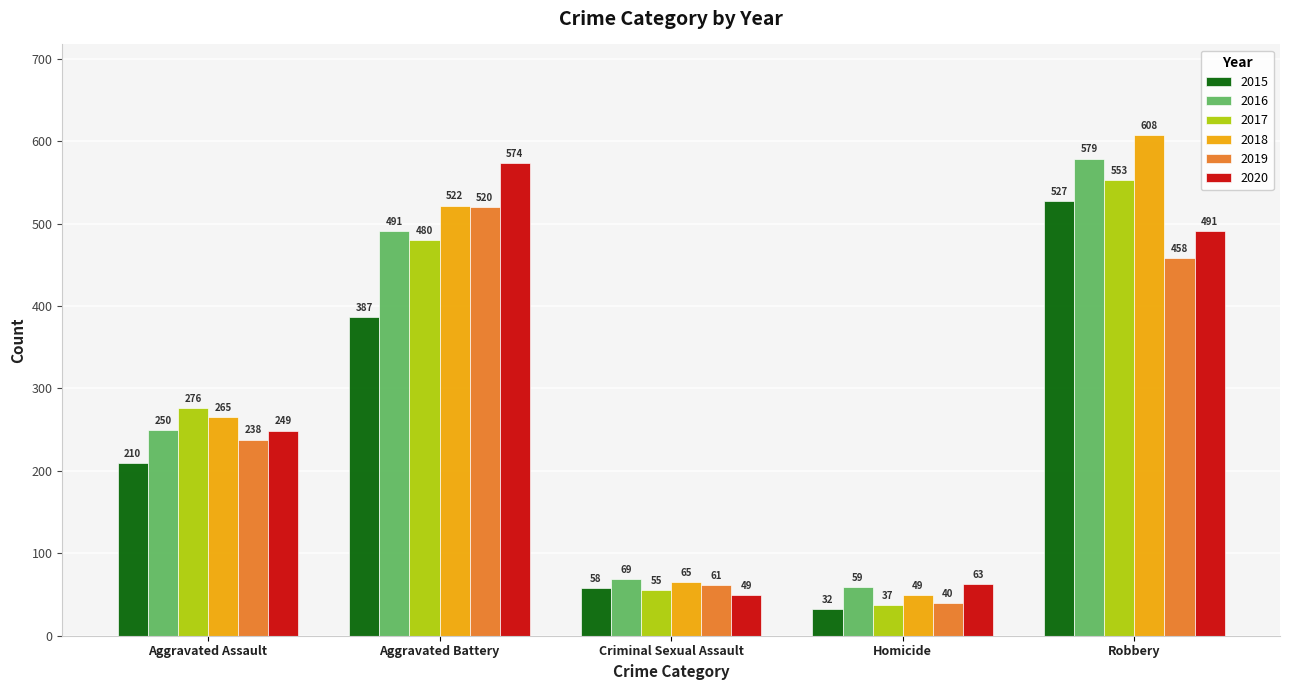

What are all the series names shown in the legend?

2015, 2016, 2017, 2018, 2019, 2020